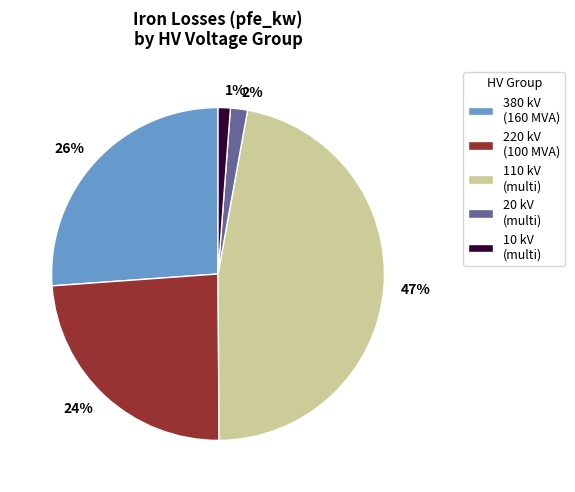

To the nearest percent, what is the difference between the largest and smallest slice percentages?

46%